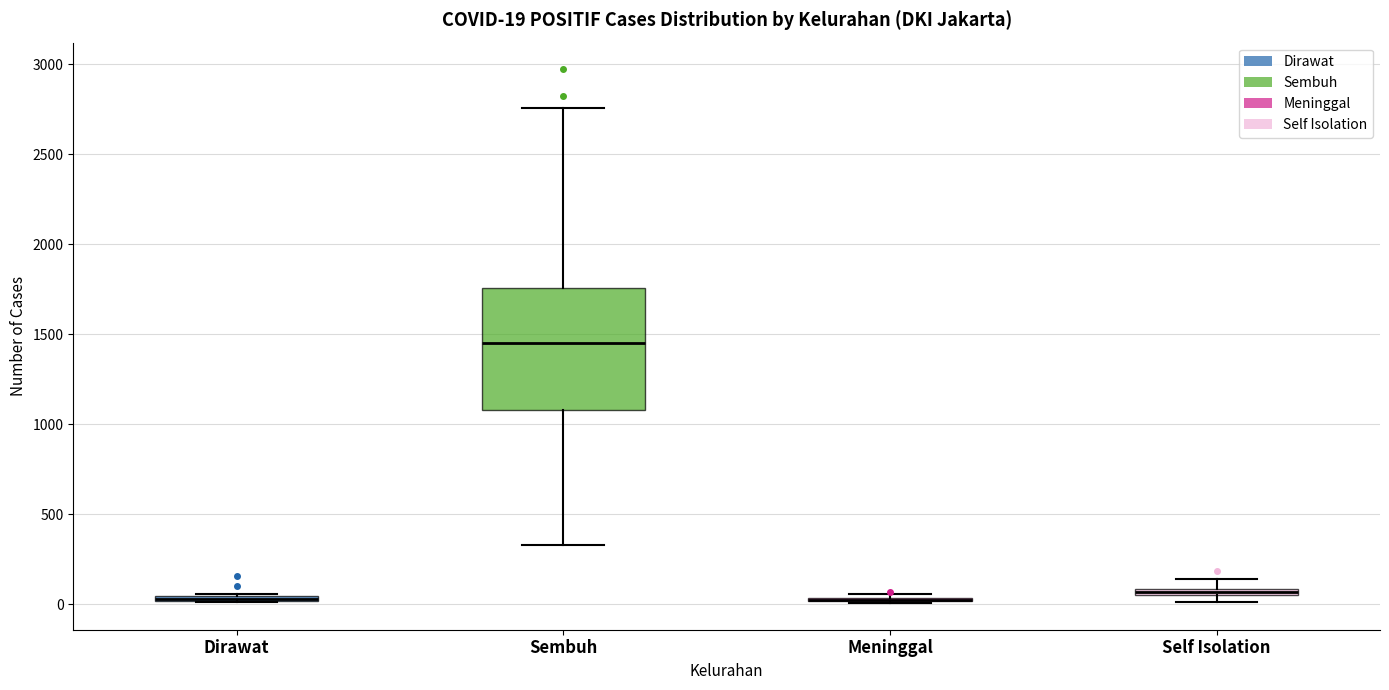

Which box is the tallest, from its lower edge to its upper edge?

Sembuh